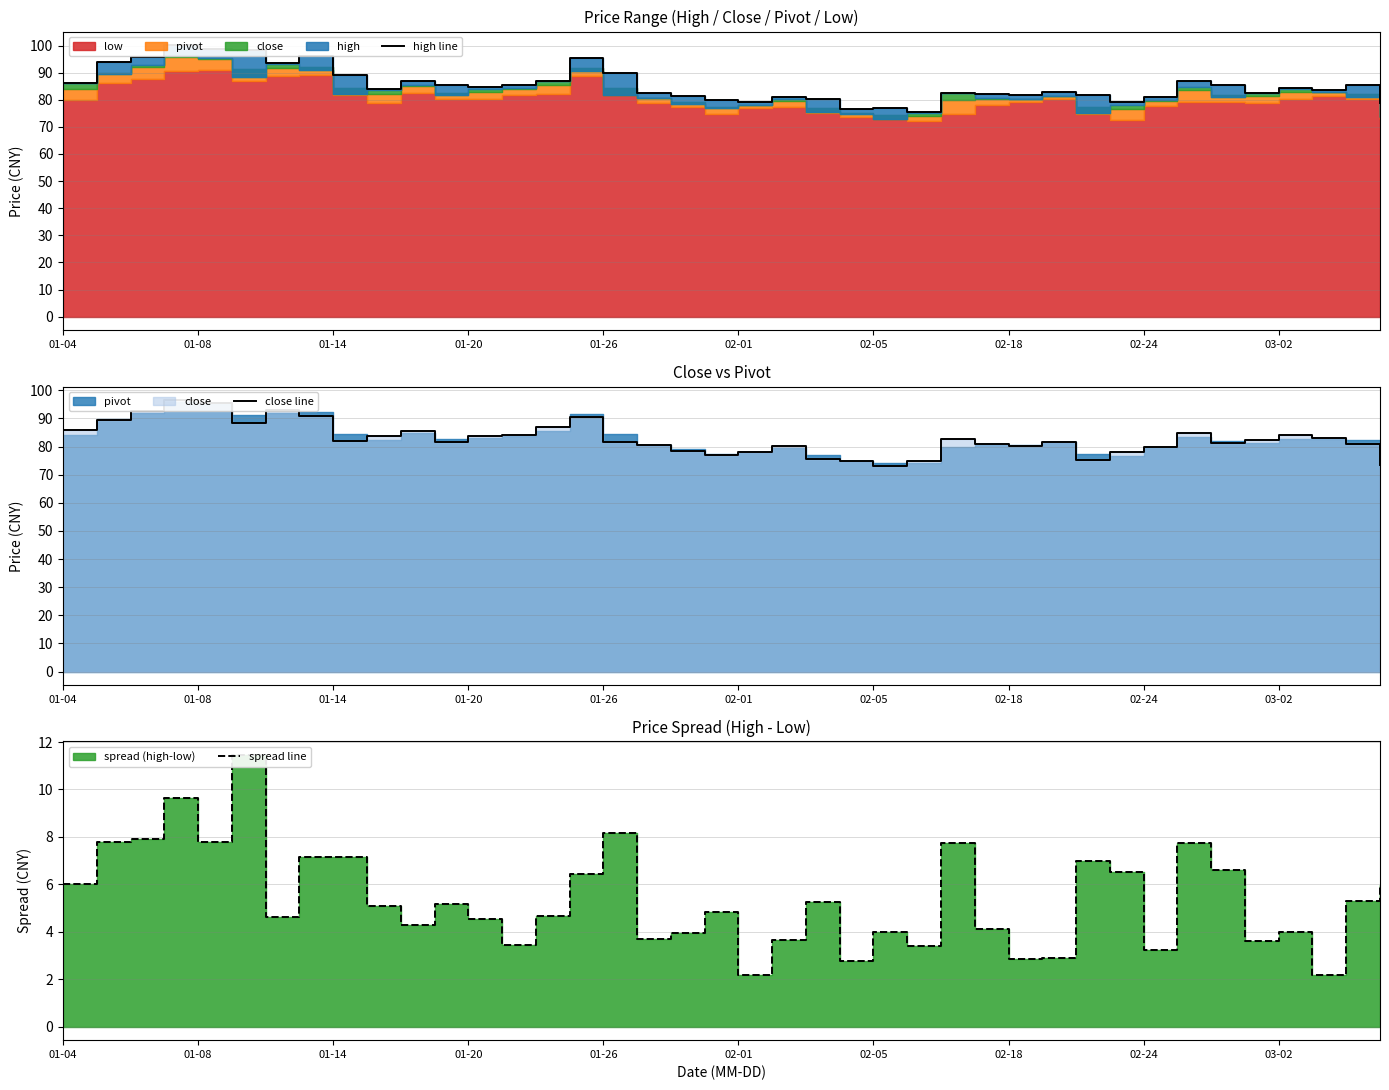

Reading right to left, what are all the values shown in this chart?

high line: 78.8	85.5	83.7	84.2	82.5	85.6	86.8	80.9	79.2	81.7	83.0	81.8	82.2	82.5	75.4	76.9	76.5	80.3	81.0	79.2	79.8	81.3	82.5	89.8	95.3	87.0	85.3	84.8	85.5	86.8	84.0	89.0	96.3	93.5	98.5	98.8	100.2	95.7	93.8	86.0
close line: 73.5	80.9	83.0	84.0	82.5	81.1	84.8	80.0	78.1	75.1	81.6	80.3	80.8	82.5	75.0	73.0	74.8	75.4	80.2	78.1	76.9	78.3	80.6	81.6	90.7	86.9	84.2	83.8	81.6	85.4	83.6	82.0	91.0	93.0	88.2	95.5	96.5	92.8	89.5	86.0
spread line: 6.0	5.3	2.2	4.0	3.6	6.6	7.8	3.2	6.5	7.0	2.9	2.8	4.1	7.8	3.4	4.0	2.8	5.2	3.7	2.2	4.8	3.9	3.7	8.2	6.4	4.7	3.4	4.5	5.2	4.3	5.1	7.1	7.1	4.6	11.5	7.8	9.7	7.9	7.8	6.0